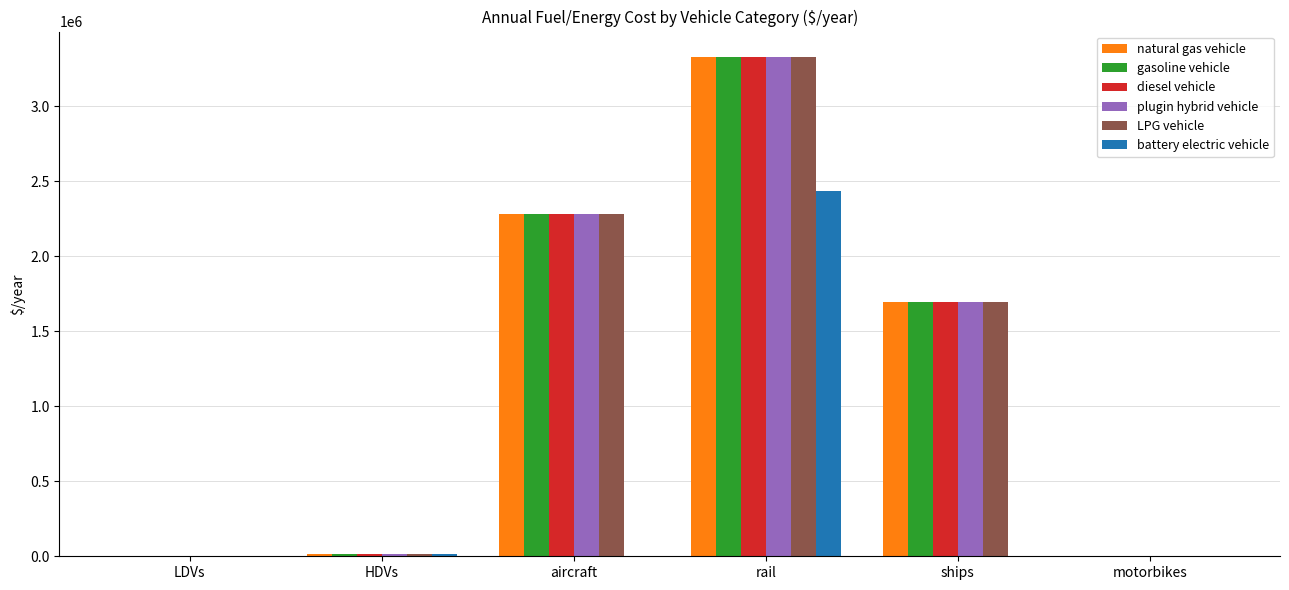

Count the number of data series in this chart.

6